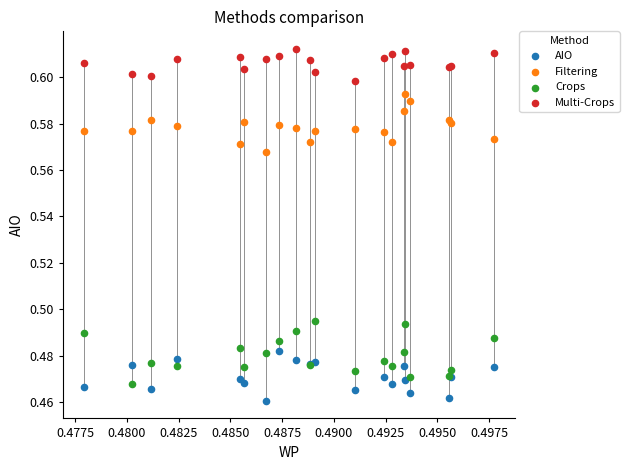

Which series contains the highest Y value?

Multi-Crops